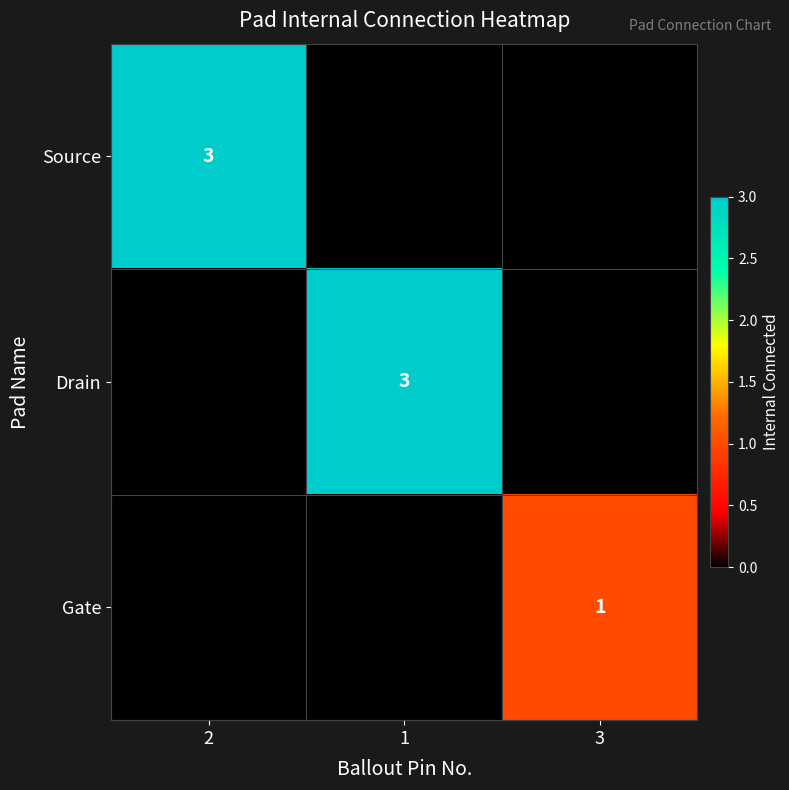

Is the value of Source at 2 greater than the value of Gate at 3?

Yes